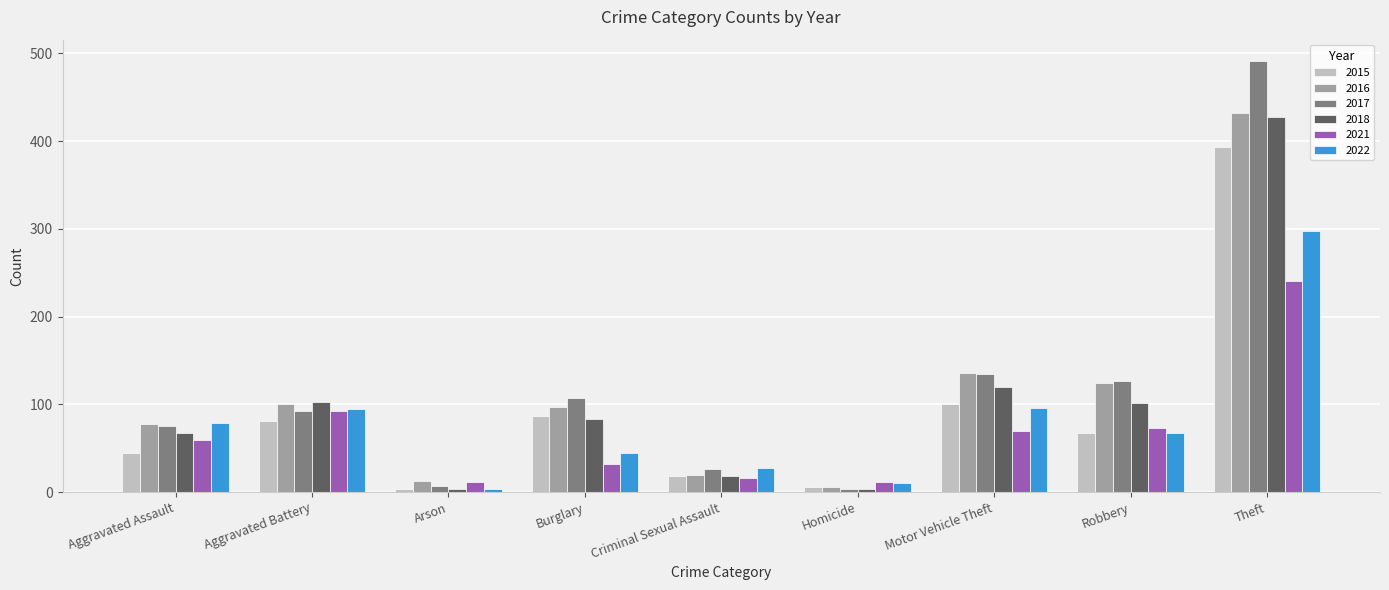

Is it true that 2021 equals 70 at Motor Vehicle Theft?

True